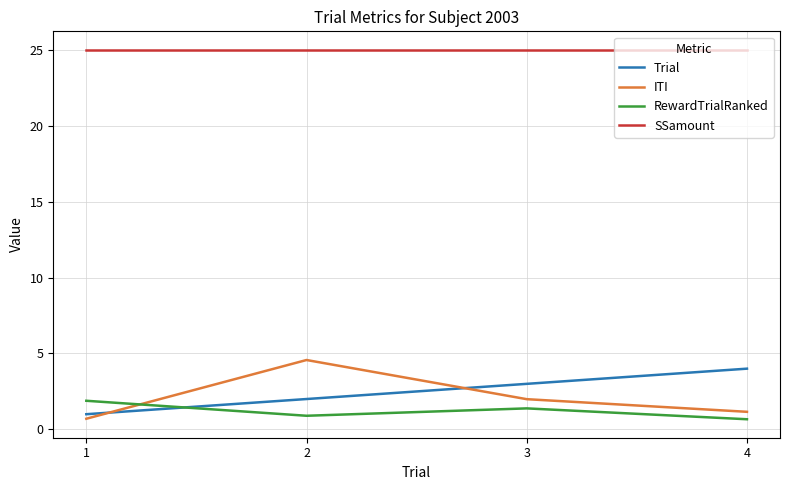

List the series in order of their peak value, highest first.

SSamount, ITI, Trial, RewardTrialRanked